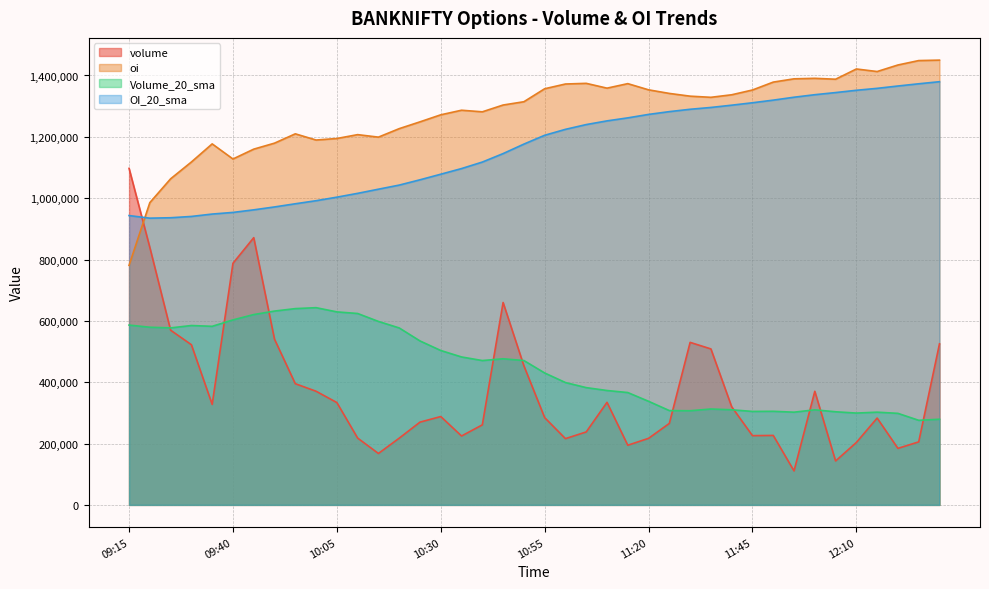

List the series in order of their peak value, highest first.

oi, OI_20_sma, volume, Volume_20_sma